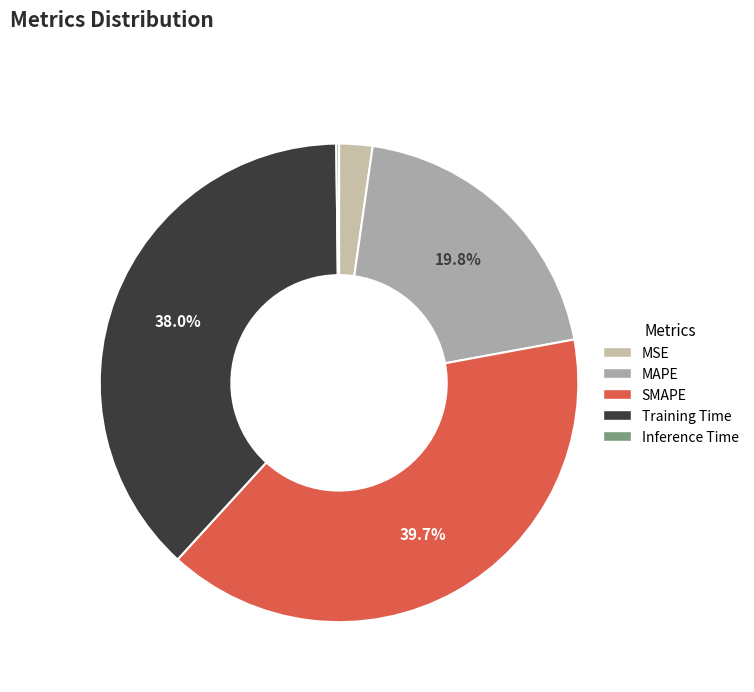

The SMAPE slice represents 40% of the pie. True or false?

True